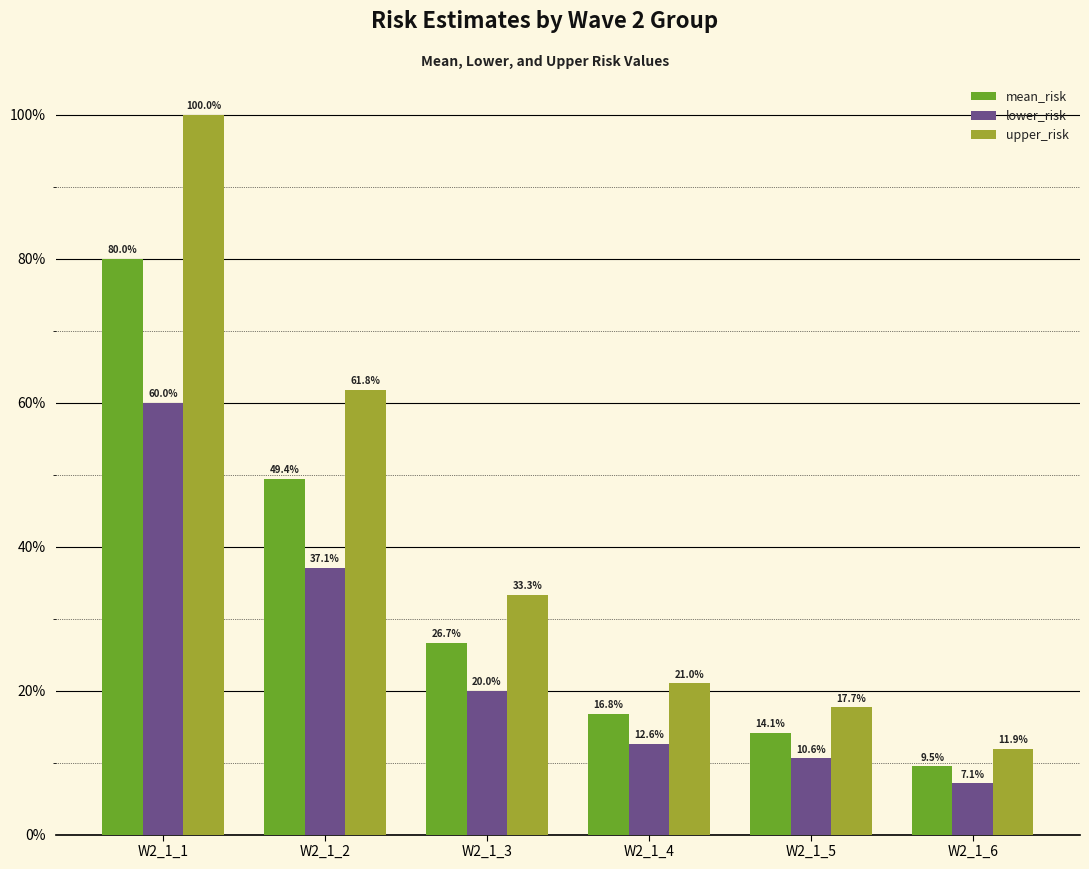

What is the value of the lower_risk bar at the 5th from the left?

10.6